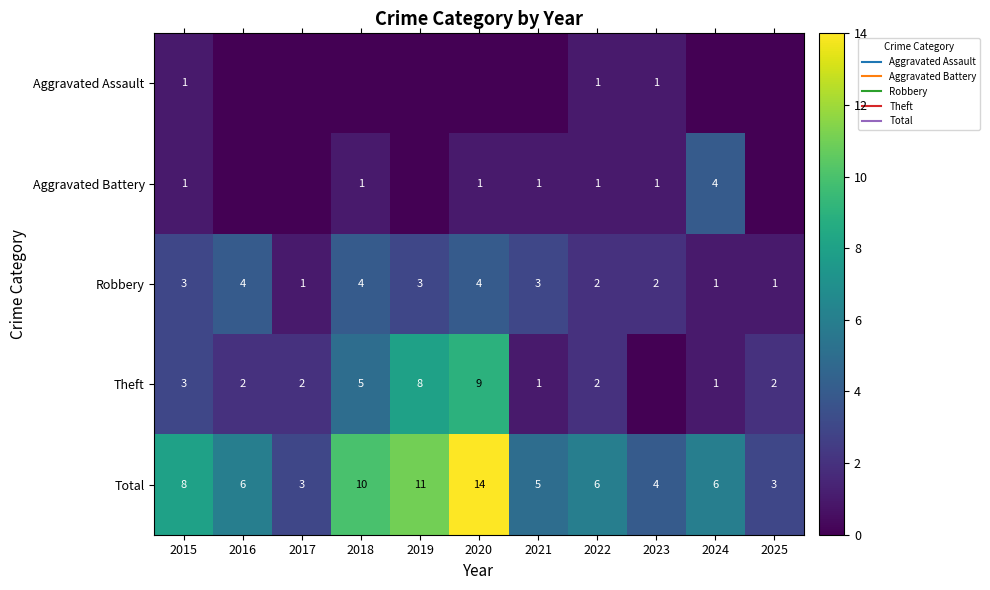

Is the value of Aggravated Assault at 2018 greater than the value of Aggravated Battery at 2020?

No